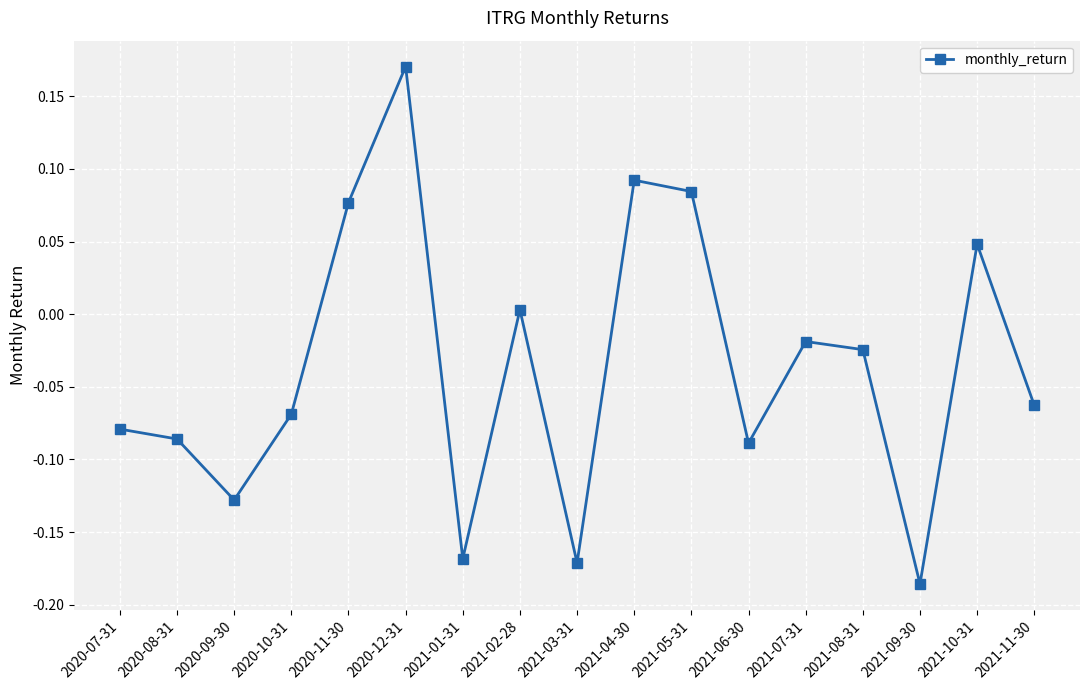

What is the label of the 6th point from the left?

2020-12-31